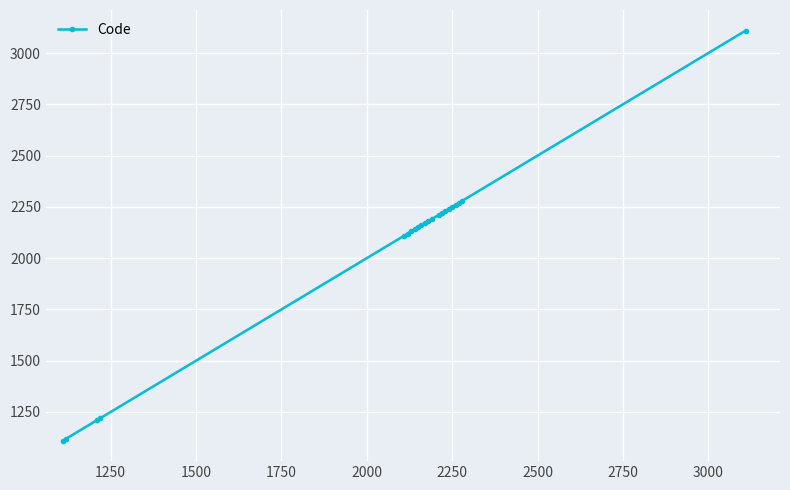

What is the minimum value shown in the chart?

1110